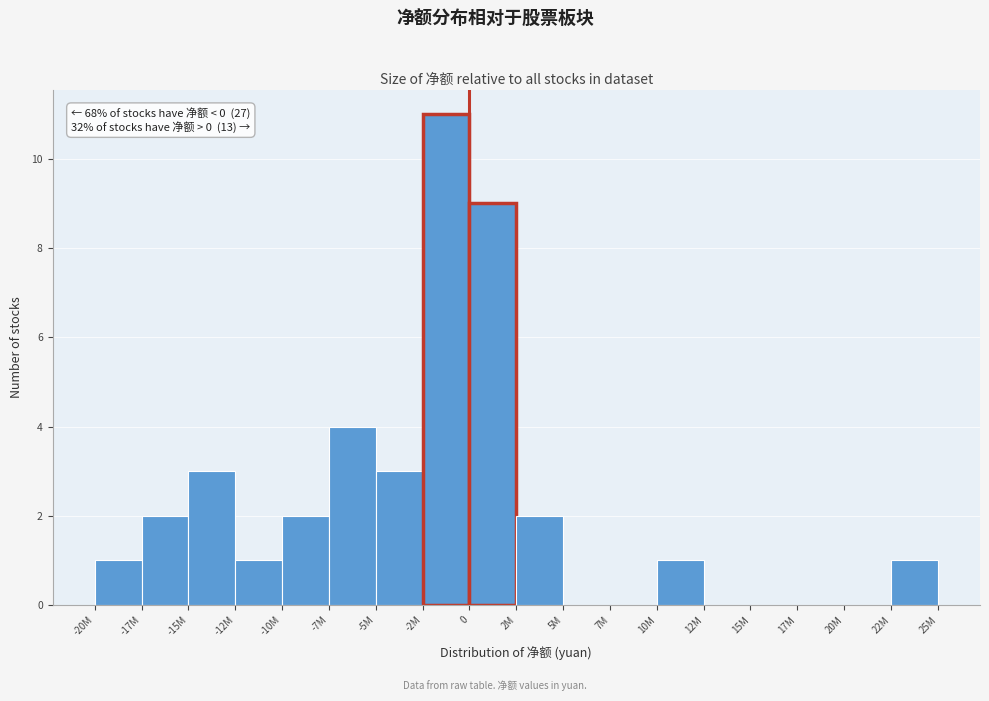

Reading left to right, transcribe all the data shown in this chart.

-20M=1	-17M=2	-15M=3	-12M=1	-10M=2	-7M=4	-5M=3	-2M=11	0=9	2M=2	5M=0	7M=0	10M=1	12M=0	15M=0	17M=0	20M=0	22M=1